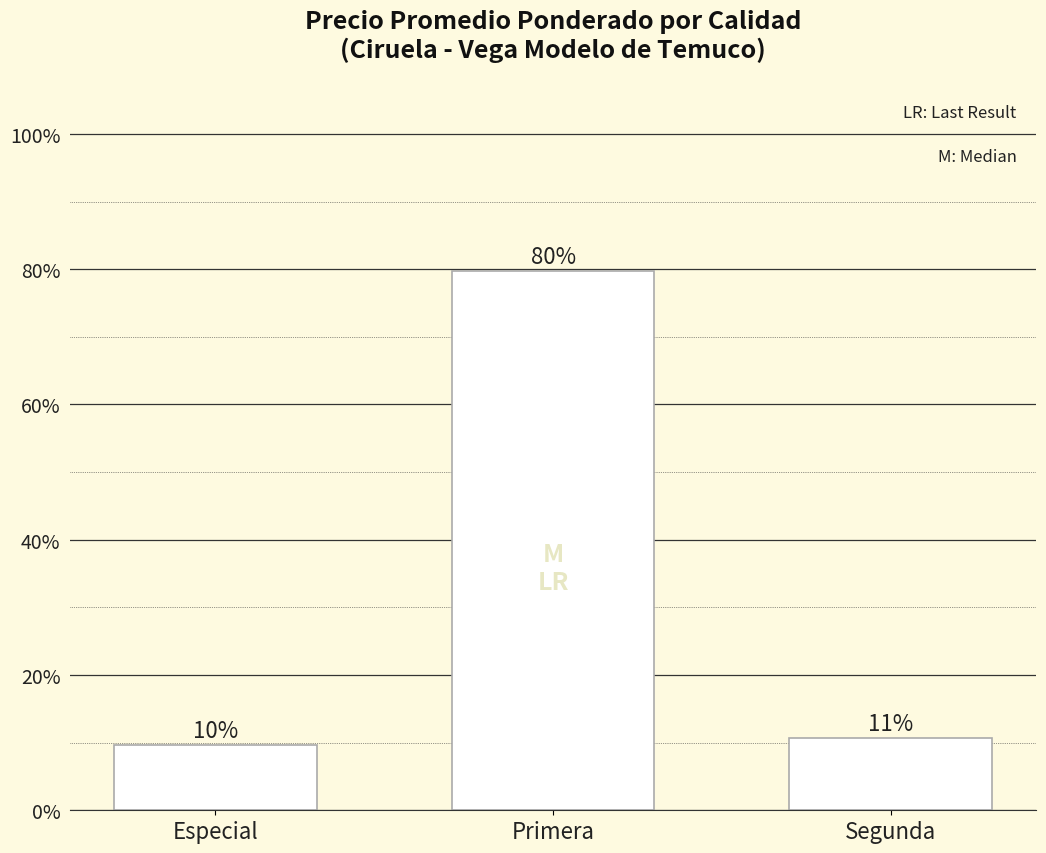

Does the chart contain any negative values?

No